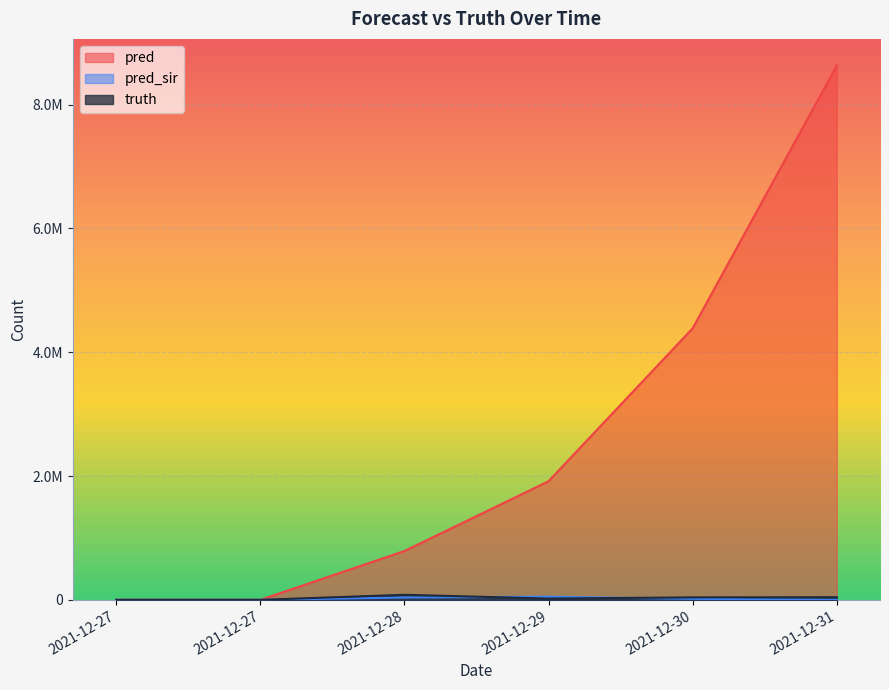

How many values in the pred_sir series exceed 16340?

2